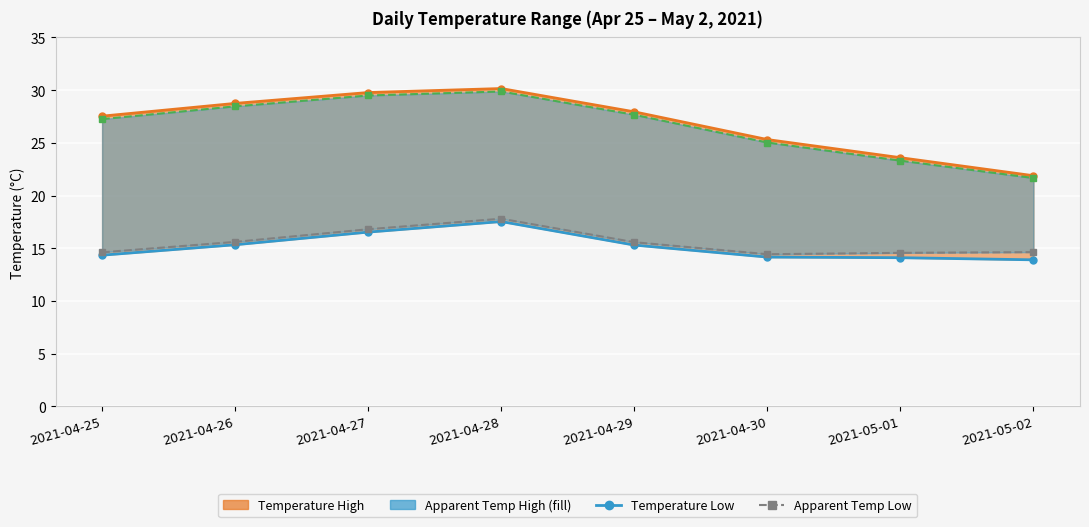

List the labels in order of apparentTemperatureLow value, largest first.

2021-04-28, 2021-04-27, 2021-04-26, 2021-04-29, 2021-05-02, 2021-04-25, 2021-05-01, 2021-04-30